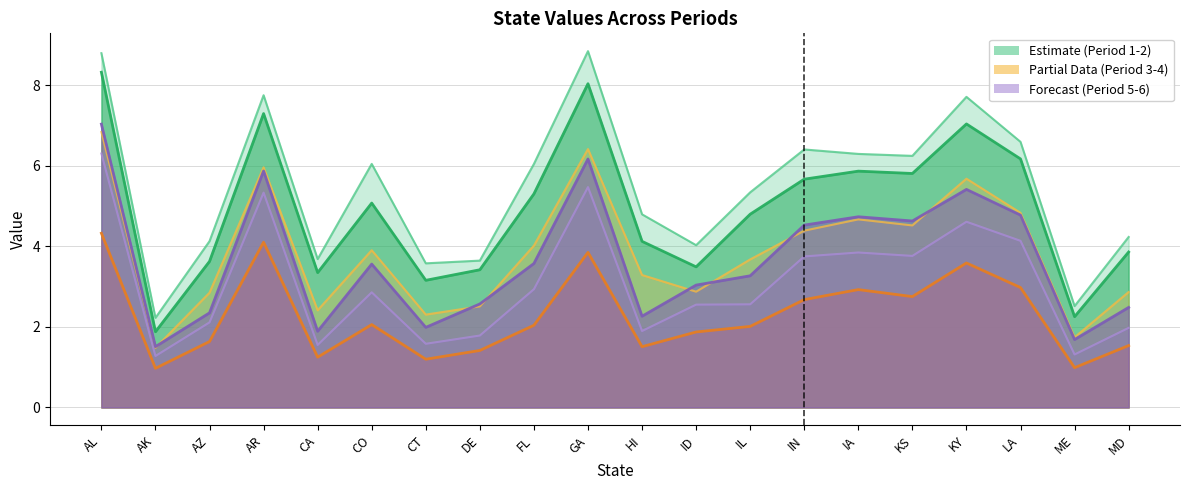

Which label corresponds to the largest value in the chart?

GA